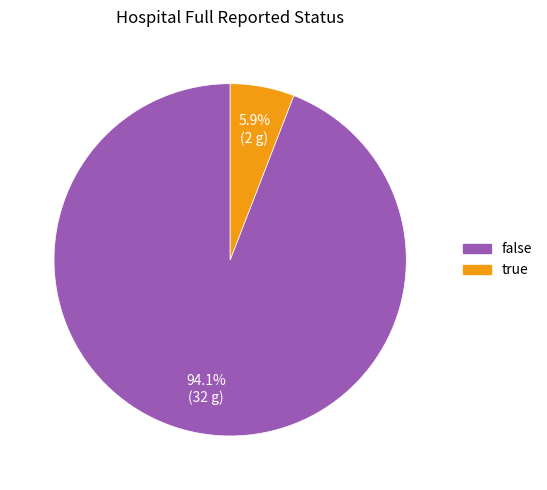

What is the largest slice in the pie chart?

false